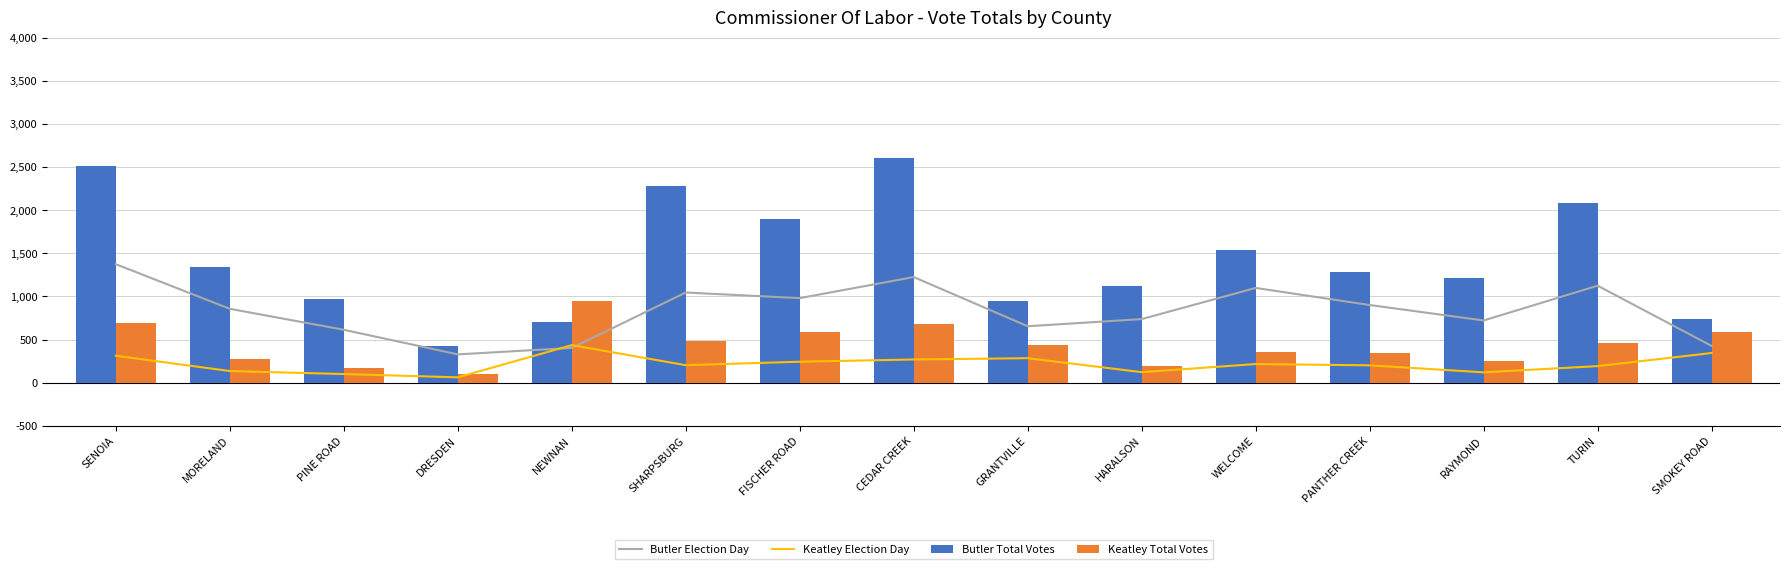

Are the bars grouped side by side (vs. stacked)?

Yes